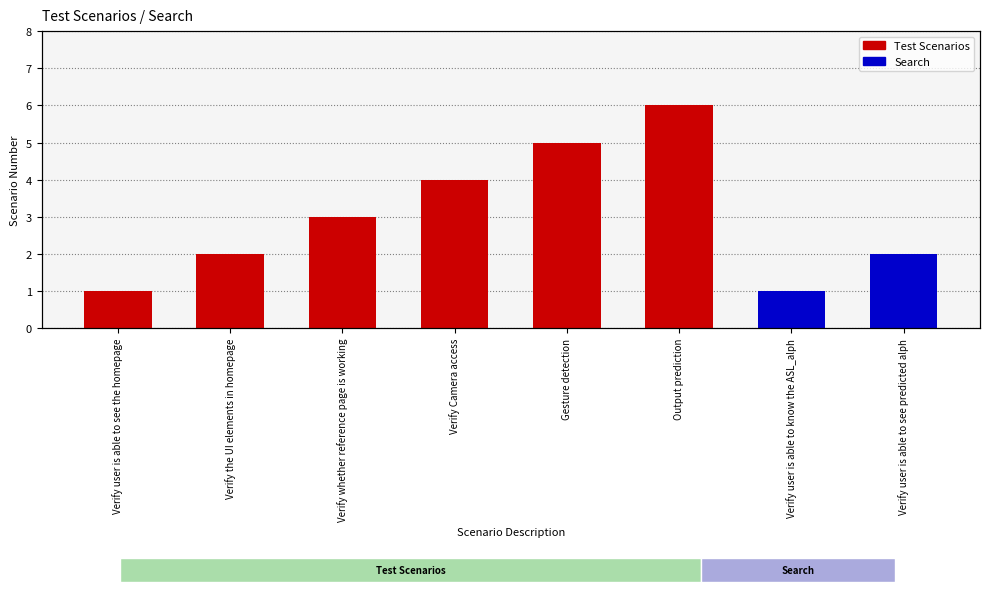

How many values are between 2 and 5?

4